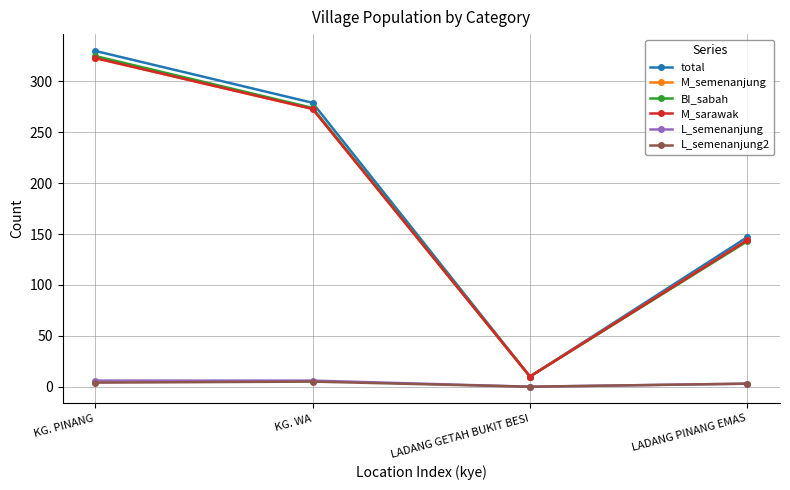

What is the average value of the M_semenanjung series?

188